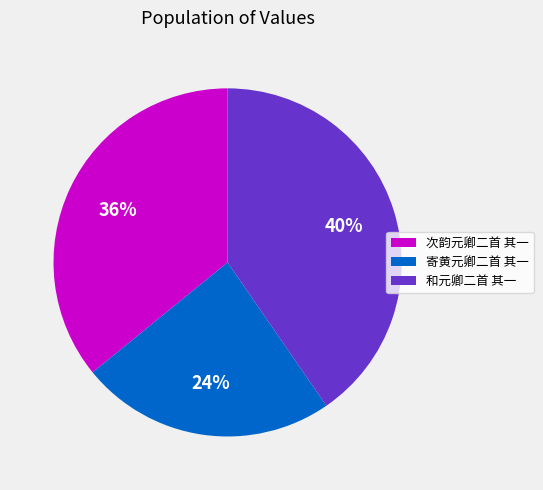

Does 和元卿二首 其一 account for over 50% of the chart?

No